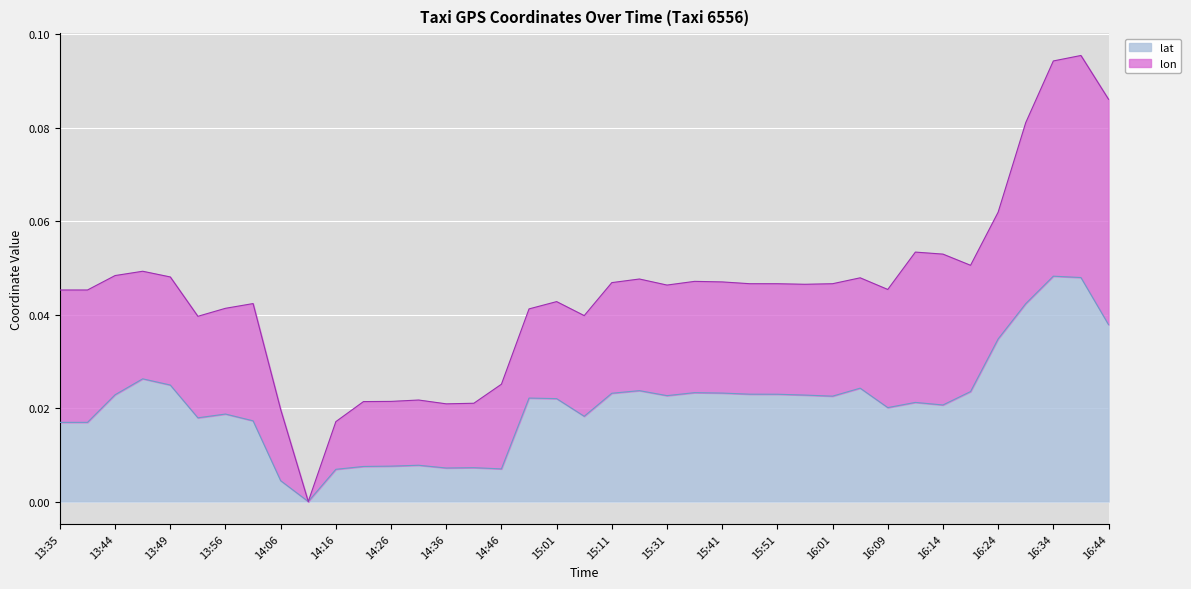

How many points are higher than both their immediate neighbors (excluding endpoints)?

10